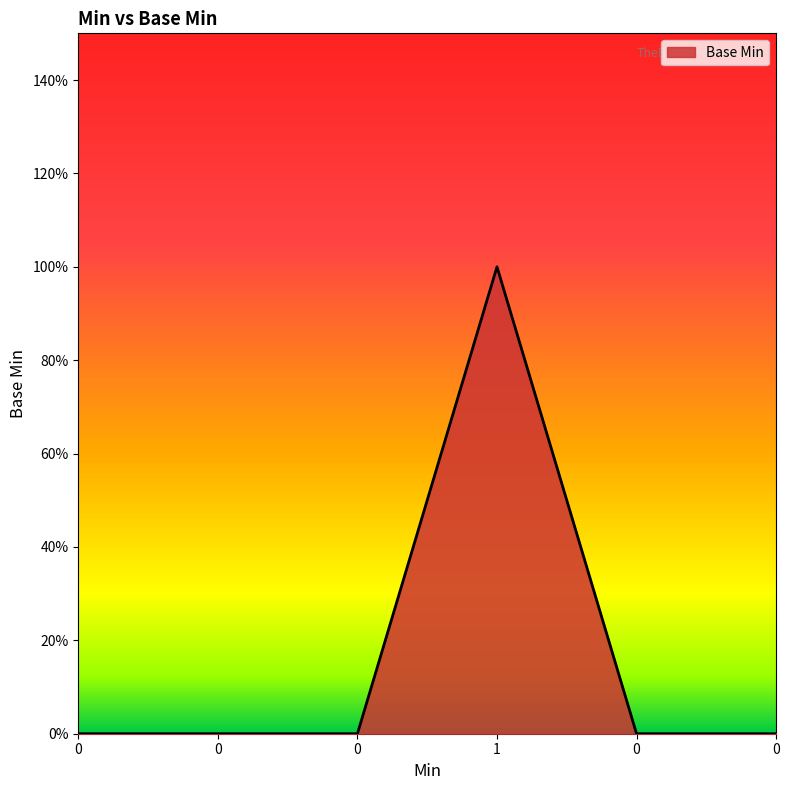

Is this an area chart (filled region under the line)?

Yes